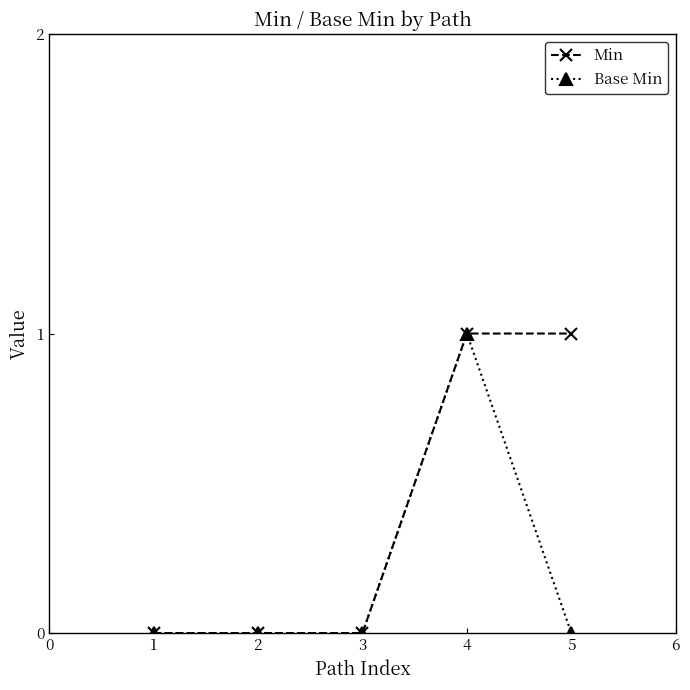

Which series has the largest total across all categories?

Min